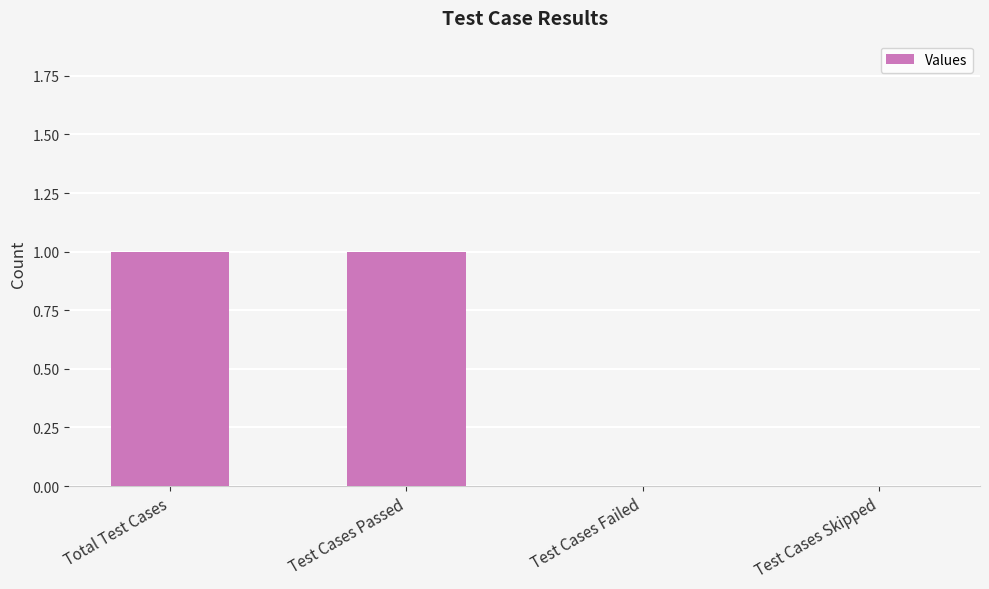

Which has a higher value, Test Cases Failed or Test Cases Passed?

Test Cases Passed